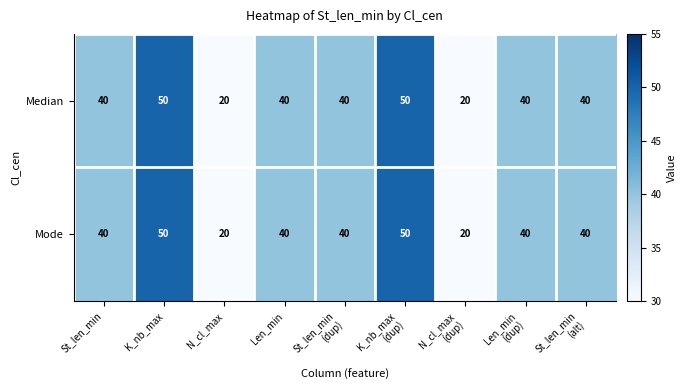

Reading left to right, list all the values displayed in this chart.

Median: 40	50	20	40	40	50	20	40	40
Mode: 40	50	20	40	40	50	20	40	40